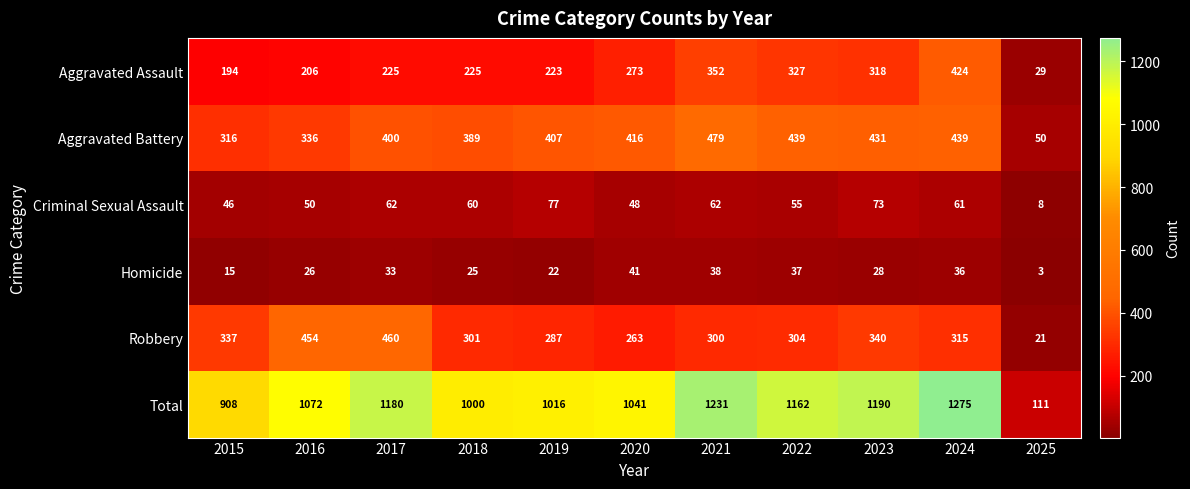

The value of Criminal Sexual Assault at 2018 is 60. True or false?

True